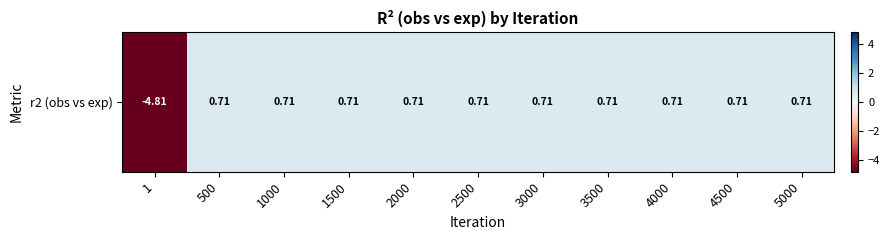

The value at 1500 is 1.2. True or false?

False